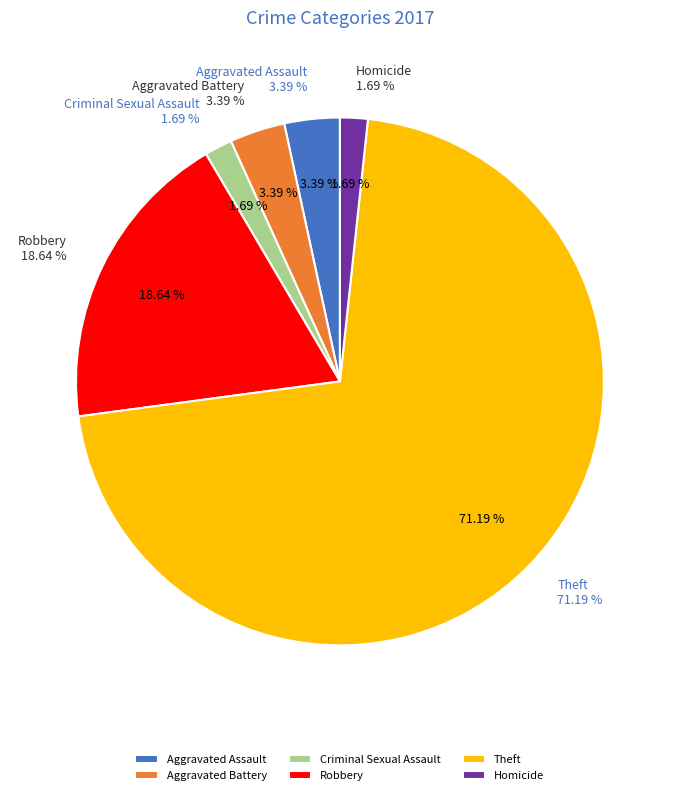

What is the largest slice in the pie chart?

Theft